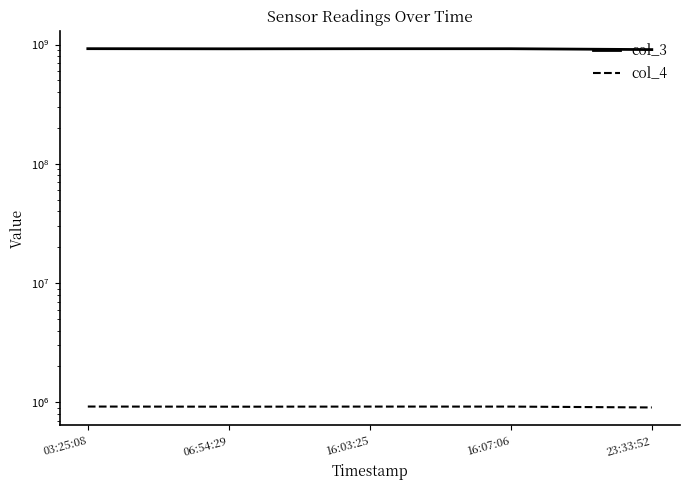

Read the col_3 value at 23:33:52, to the nearest 100.

906705200